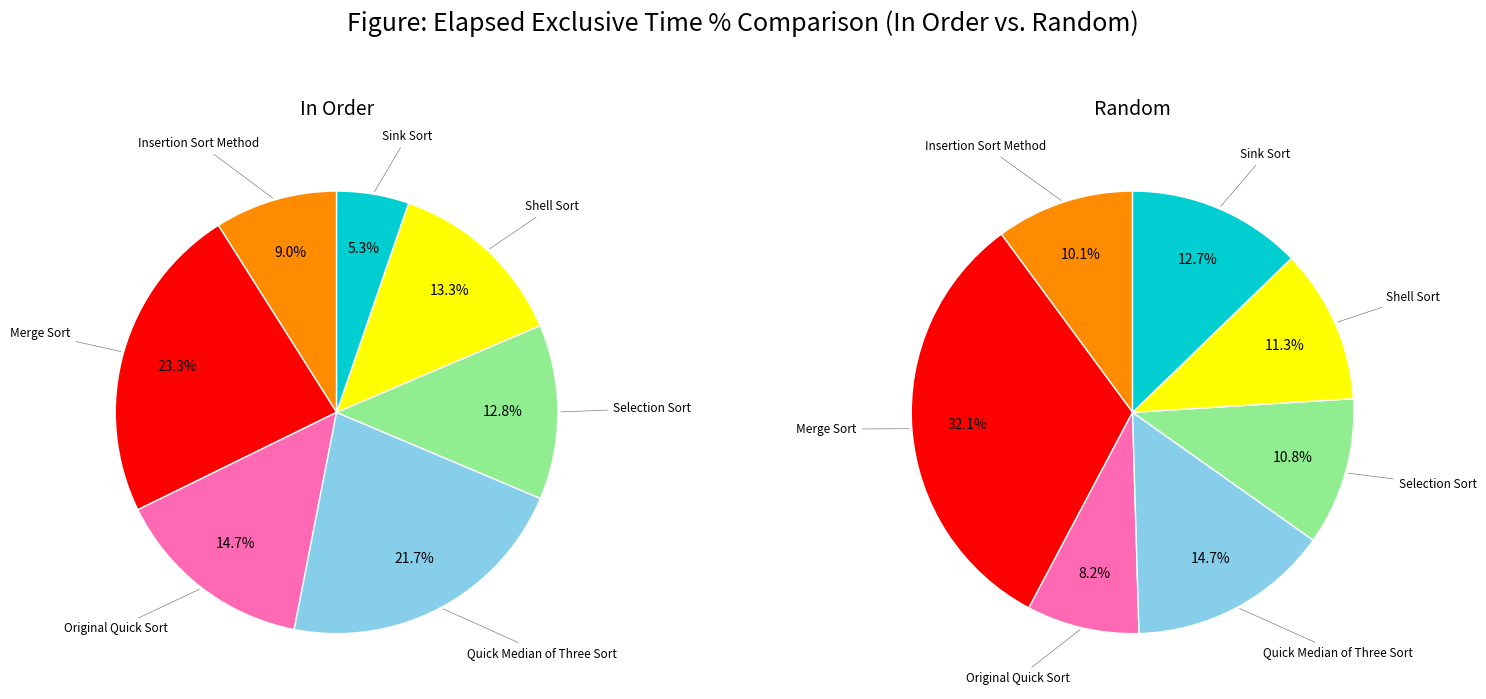

How many segments does this pie chart have?

7